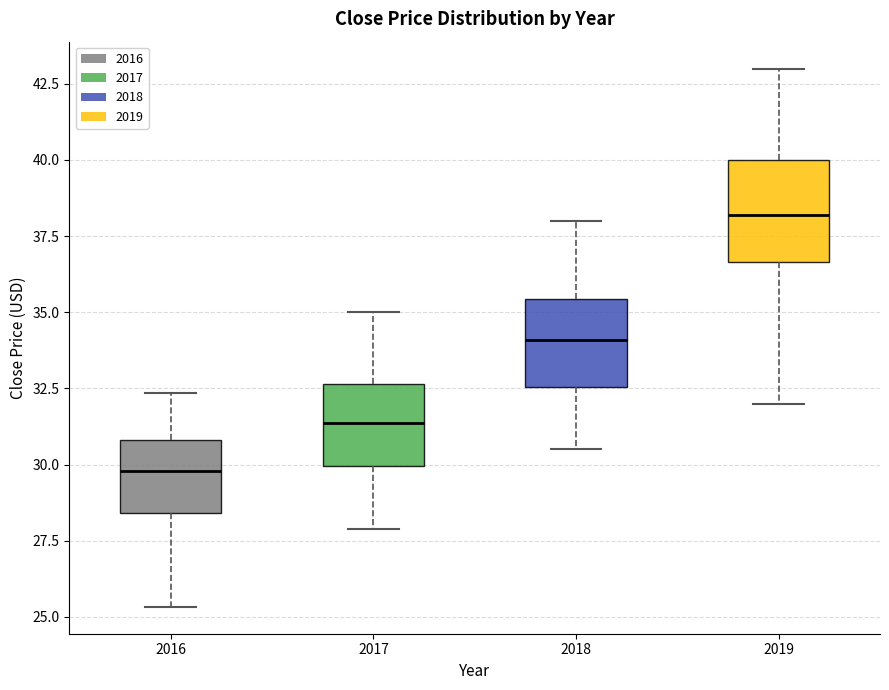

Reading left to right, read every box against the y-axis: the position of its median line, the range the box covers, and the ends of its whiskers. The values are not printed on the chart, so give them approximately, as read against the axis.

2016: median 30.0, box 28.5 to 31.0, whiskers 25.5 to 32.5
2017: median 31.5, box 30.0 to 32.5, whiskers 28.0 to 35.0
2018: median 34.0, box 32.5 to 35.5, whiskers 30.5 to 38.0
2019: median 38.0, box 36.5 to 40.0, whiskers 32.0 to 43.0